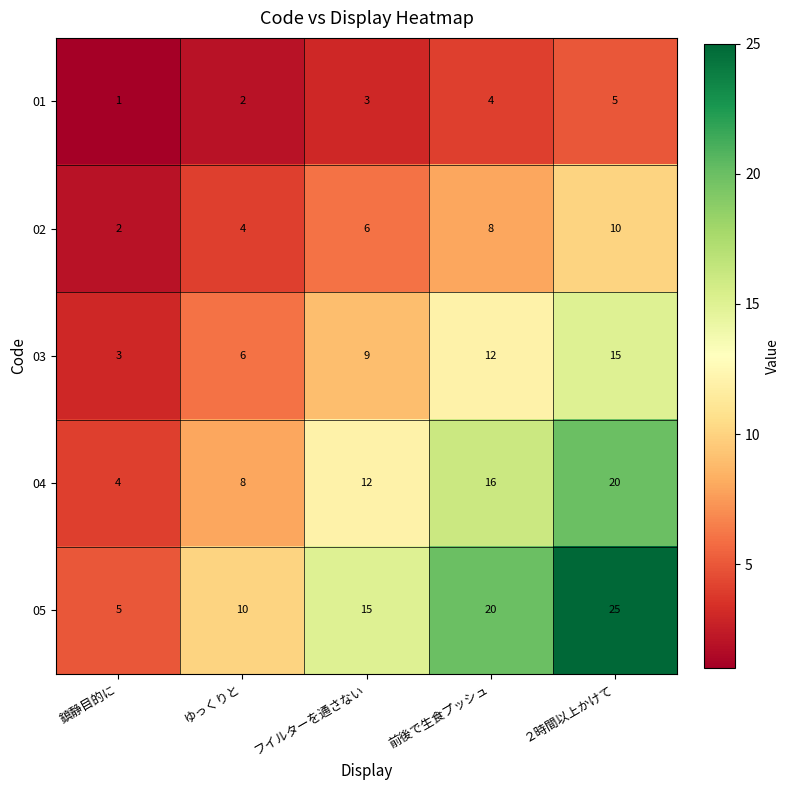

Which series has the widest spread of values?

05